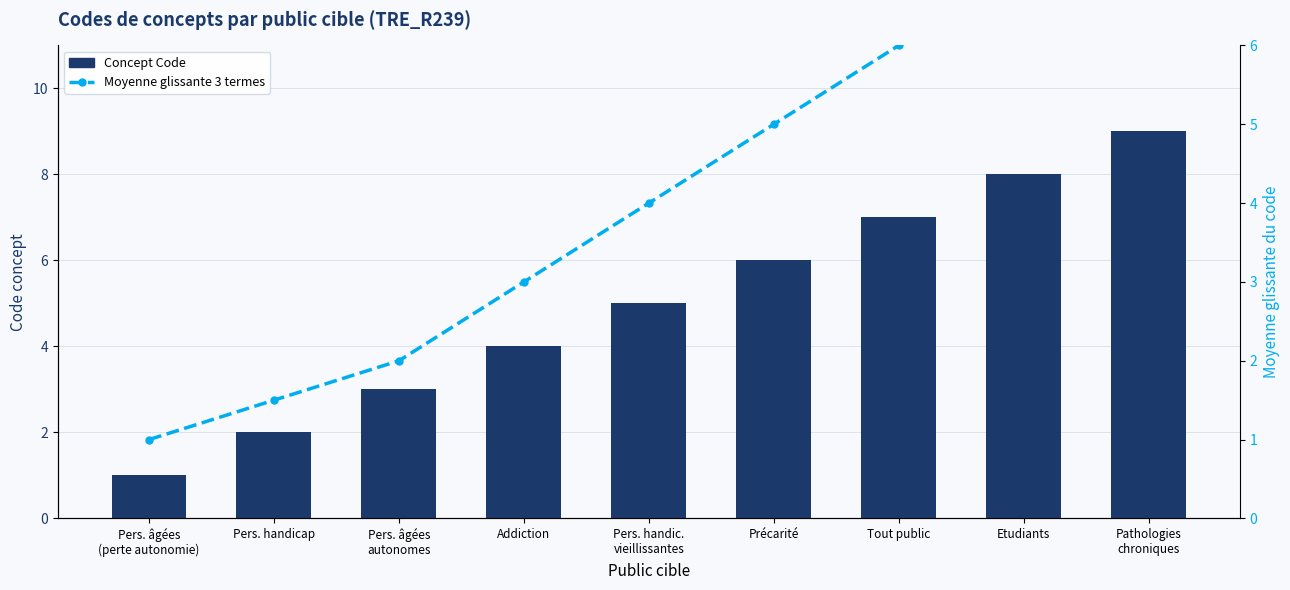

At which label is Moyenne glissante 3 termes closest to 4?

Pers. handic.
vieillissantes